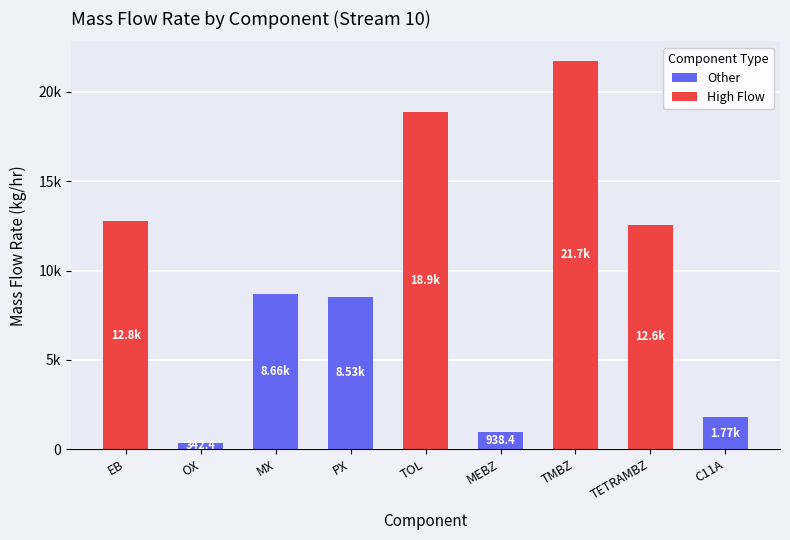

What is the value of the 7th bar from the left?

21748.2